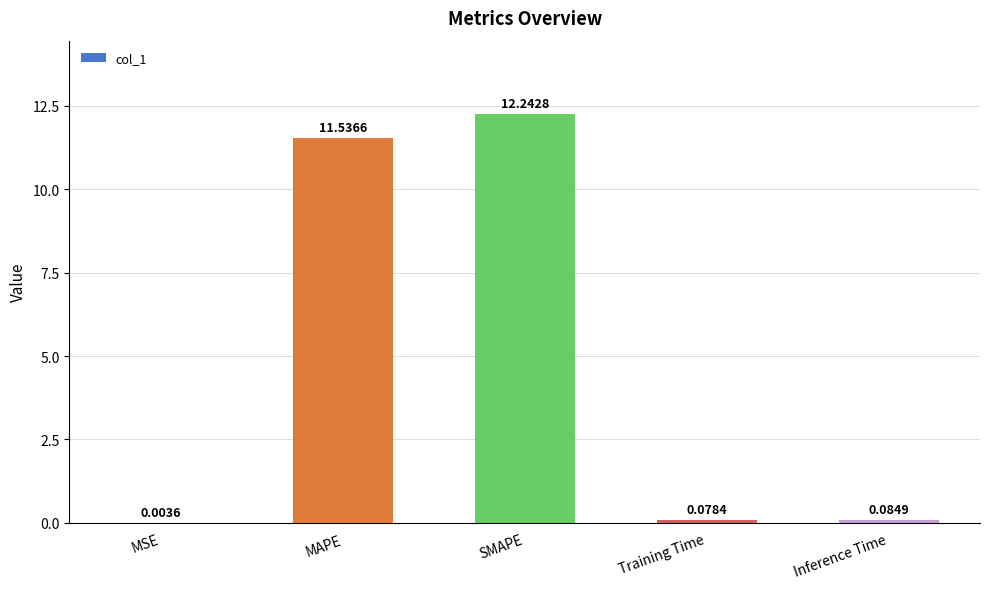

Count the number of categories in the chart.

5